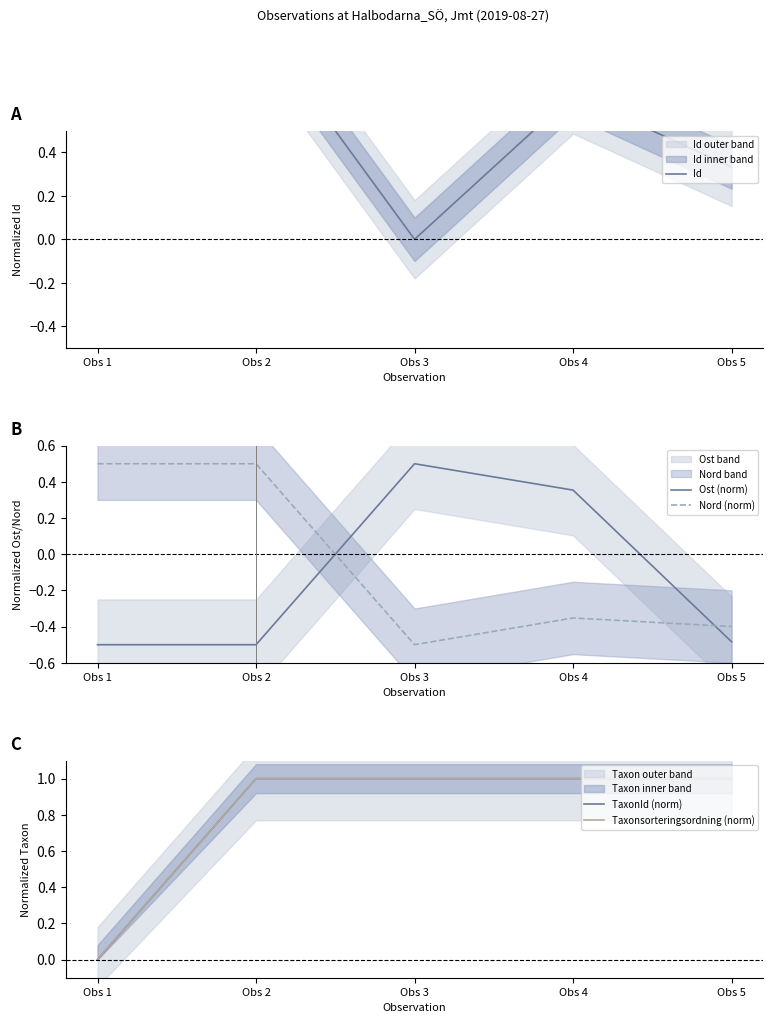

What is the smallest value displayed?

-0.5